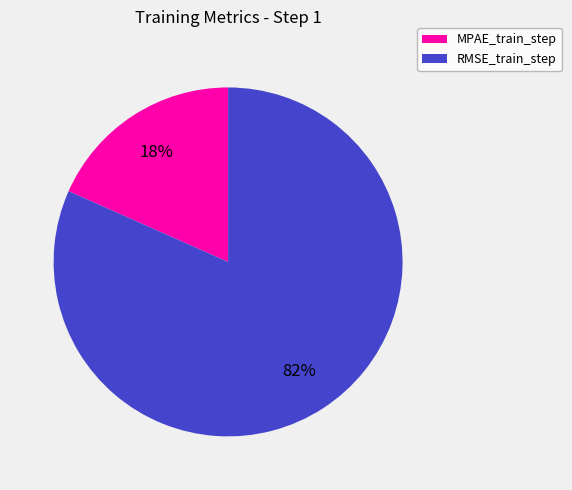

To the nearest percent, what is the average slice percentage?

50%